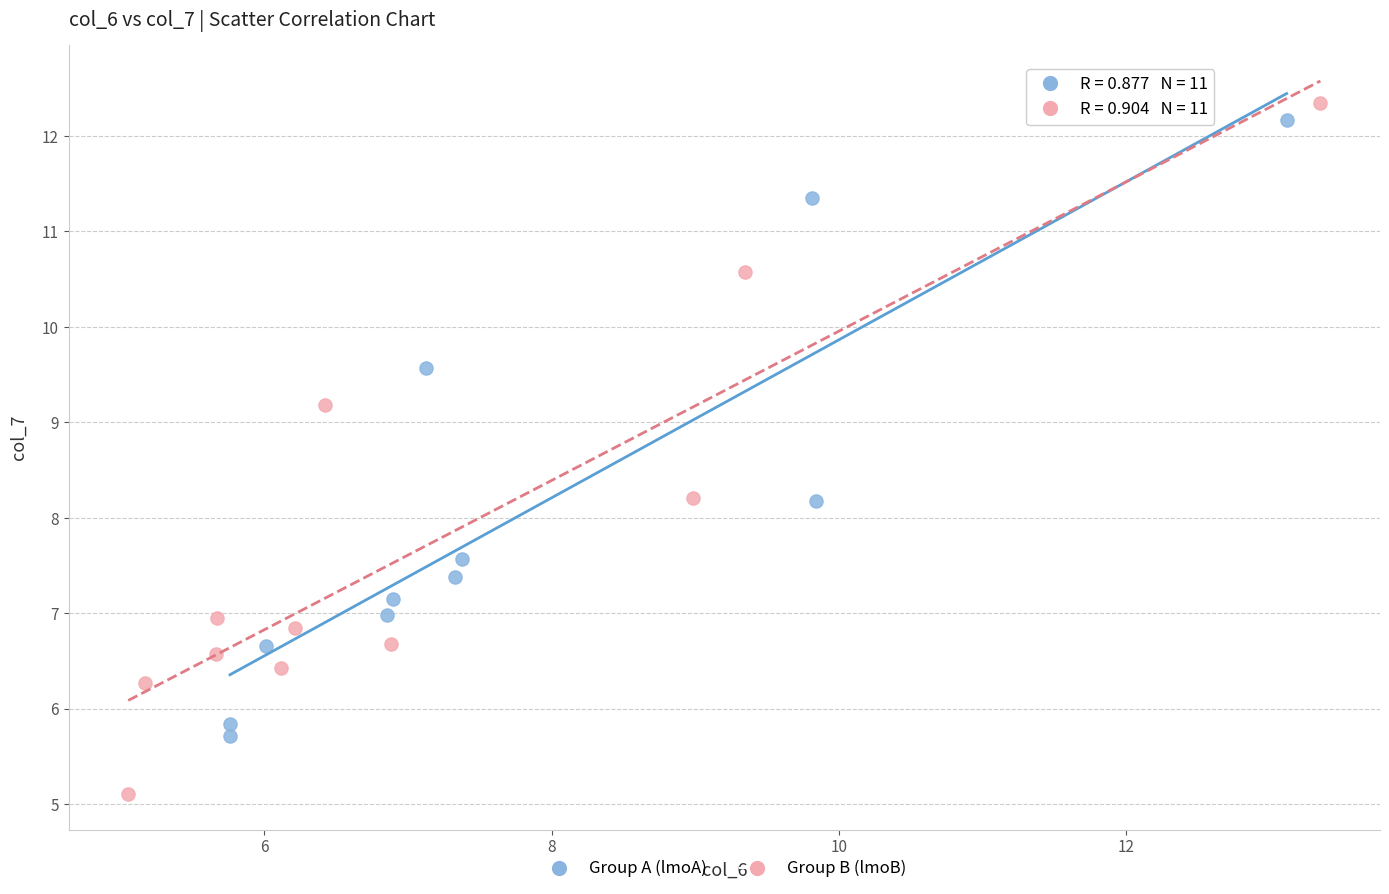

Which series contains the lowest Y value?

Group B (lmoB)